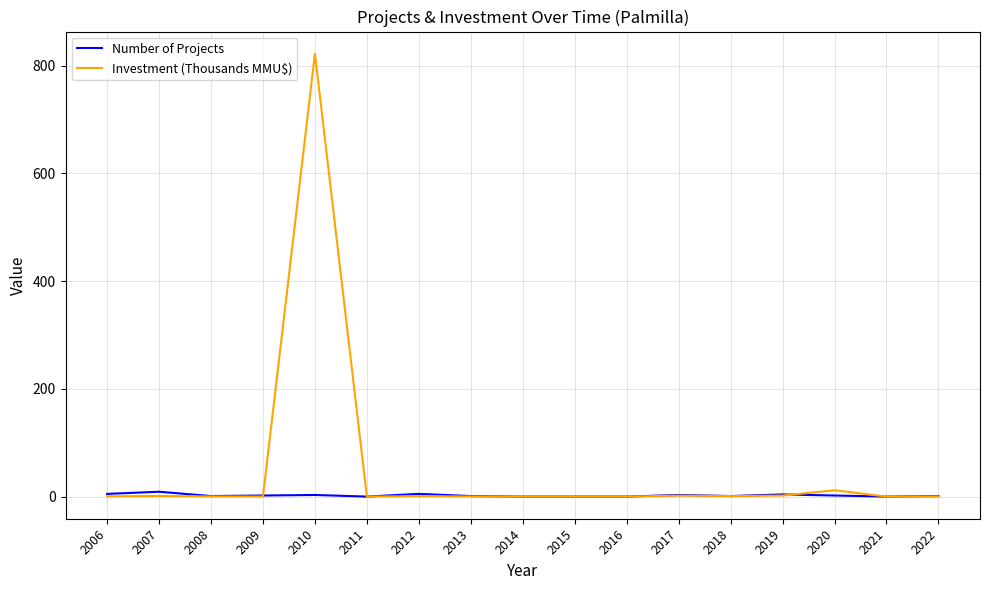

Which series has the widest spread of values?

Investment (Thousands MMU$)